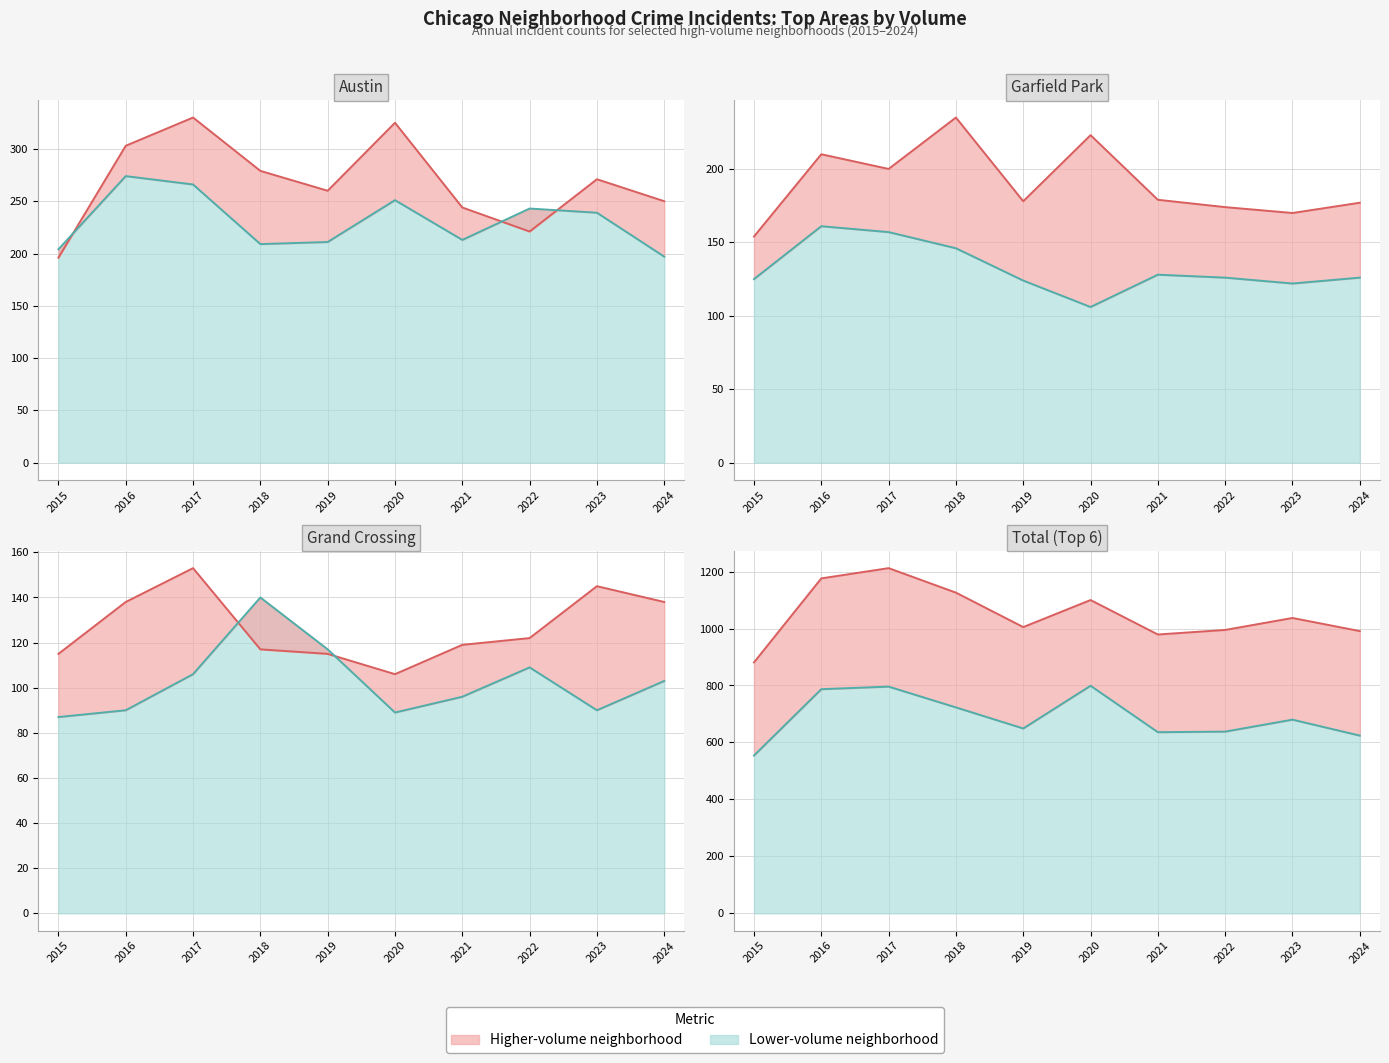

How many values in the Garfield Park series are below 179?

5